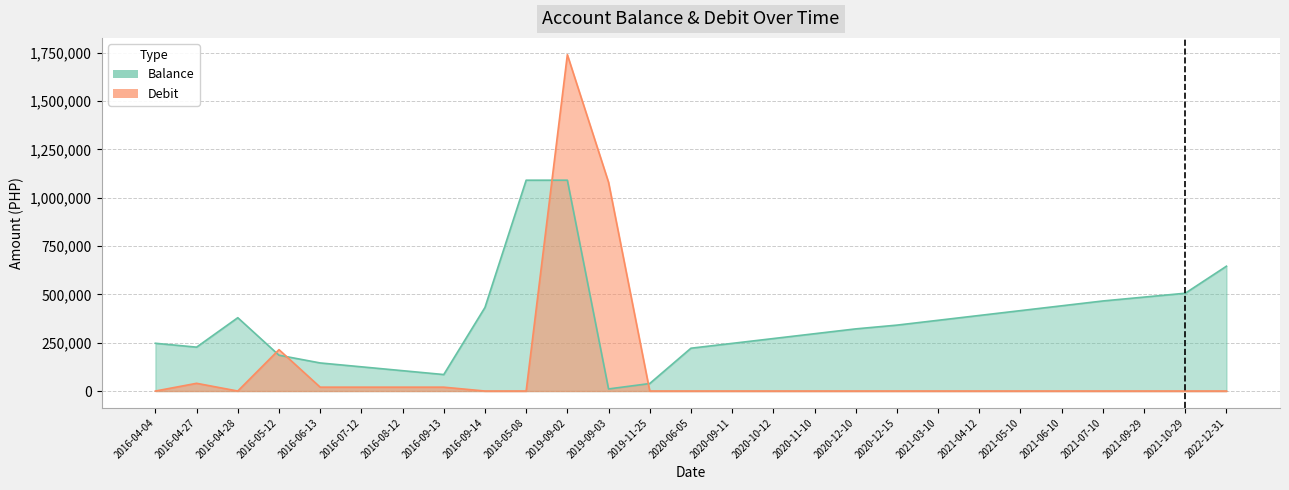

What are all the series names shown in the legend?

Balance, Debit